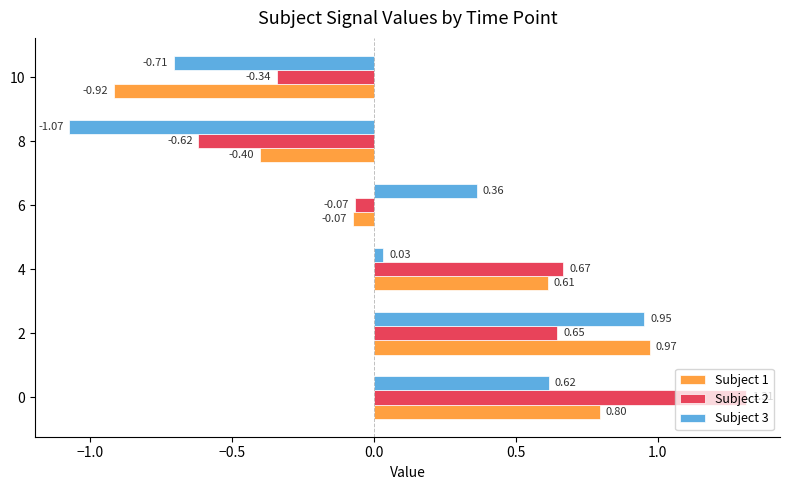

Which series has the largest range (max minus min)?

Subject 3